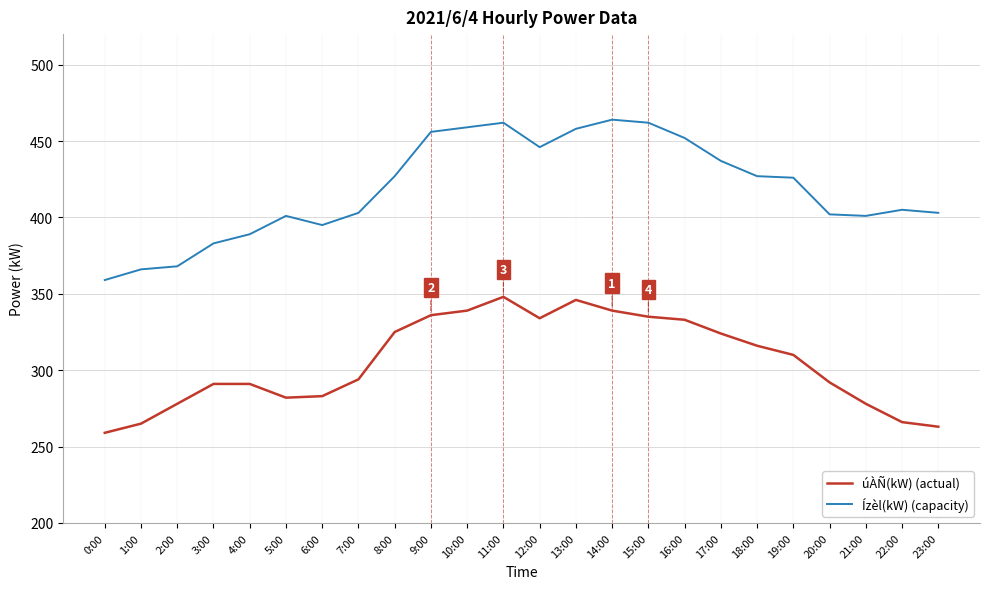

List the series in order of their overall mean, highest first.

Ízèl(kW) (capacity), úÀÑ(kW) (actual)